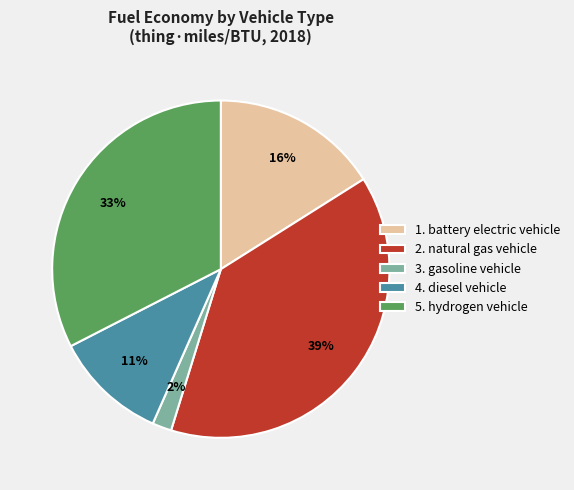

What percentage is the 3. gasoline vehicle slice, to the nearest percent?

2%